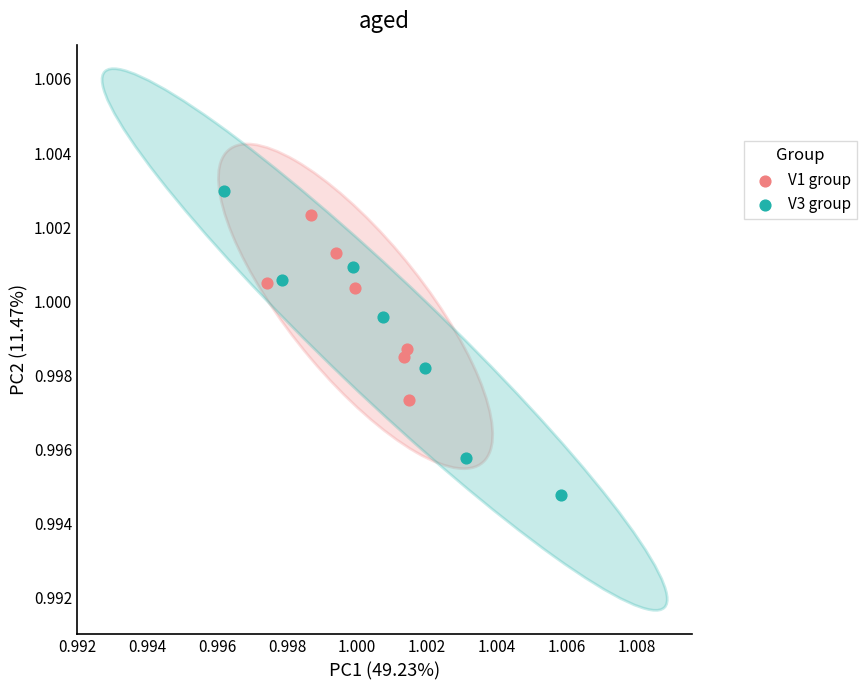

What are all the series names shown in the legend?

V1 group, V3 group